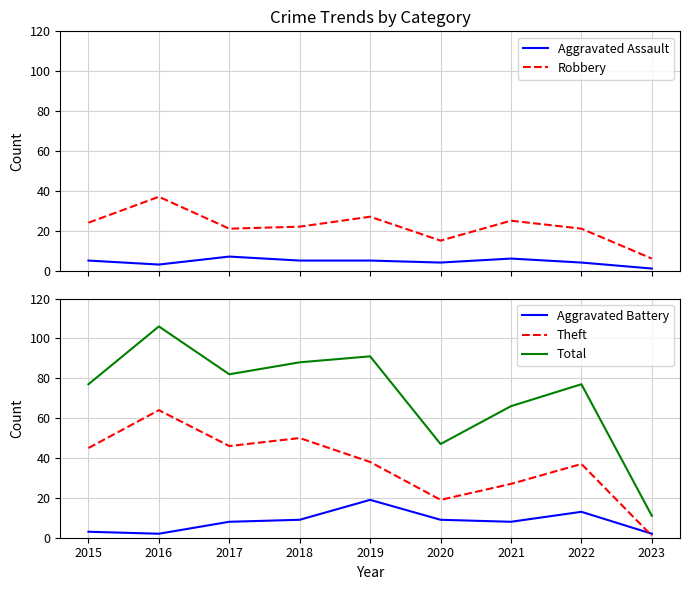

Does the chart have visible grid lines?

Yes